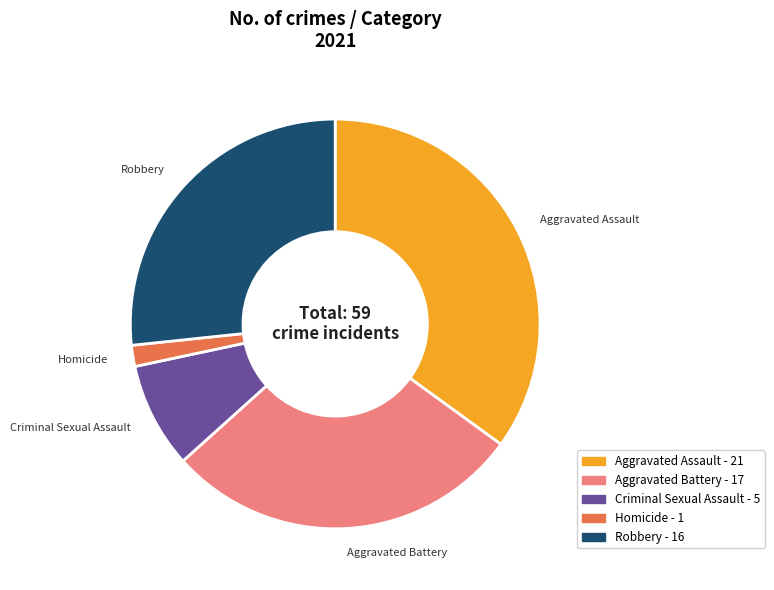

True or false: Aggravated Battery accounts for 28% of the total.

True